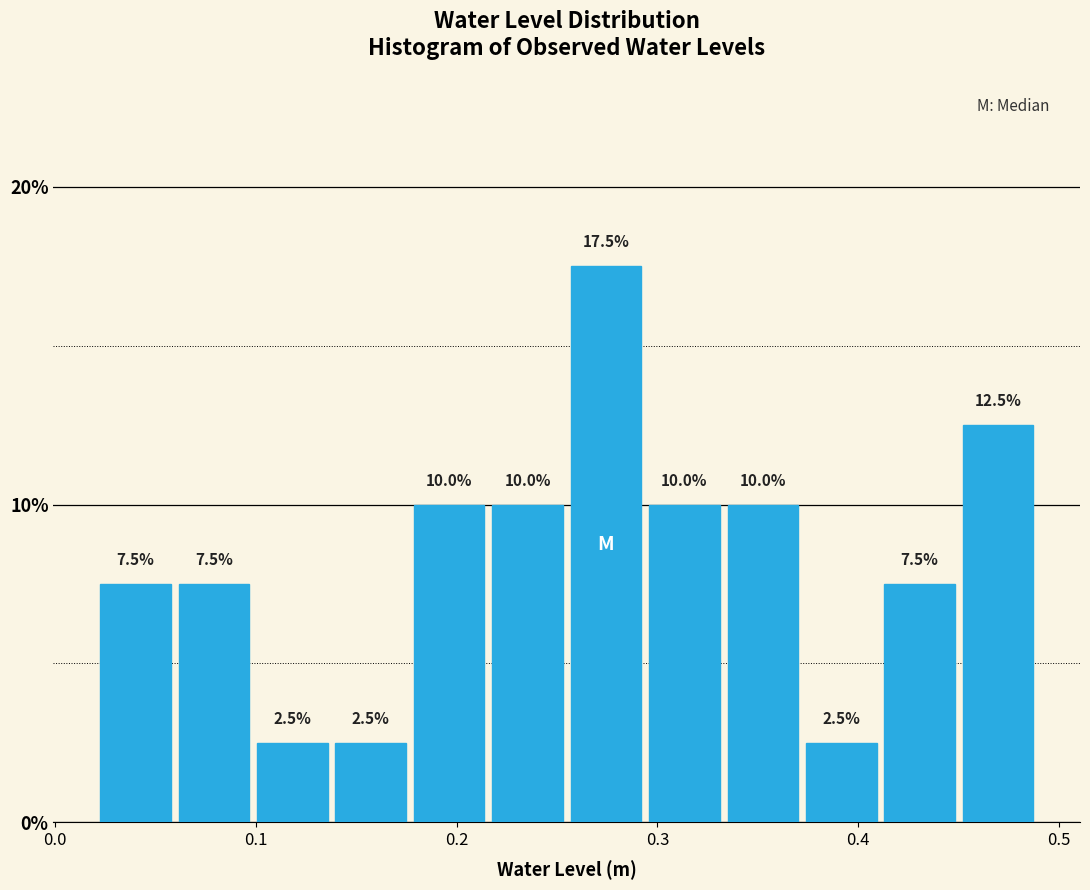

Around what value on the x-axis is the tallest bar? Give the approximate position of its centre, as read against the axis.

0.27